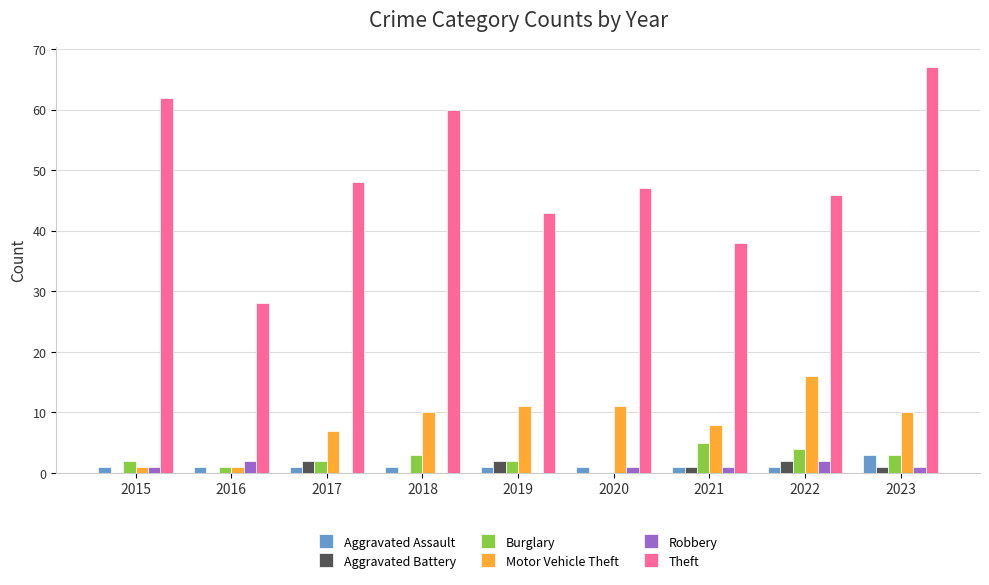

Which category has the highest value in the Aggravated Assault series?

2023